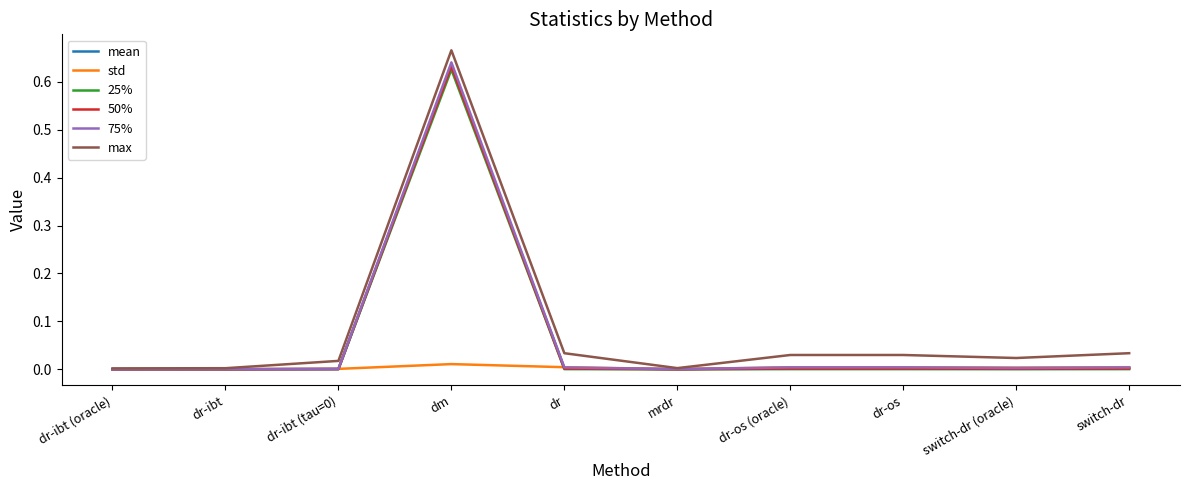

How many categories are shown in the chart?

10